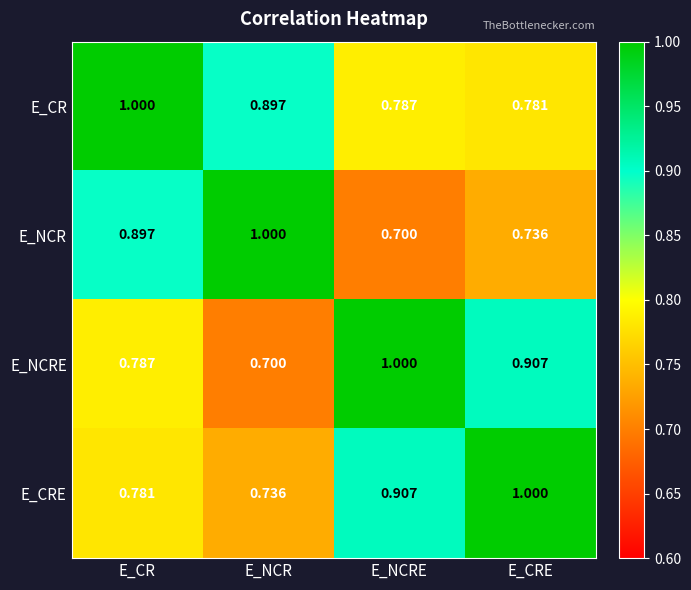

At which category is the sum across all series the highest?

E_CR